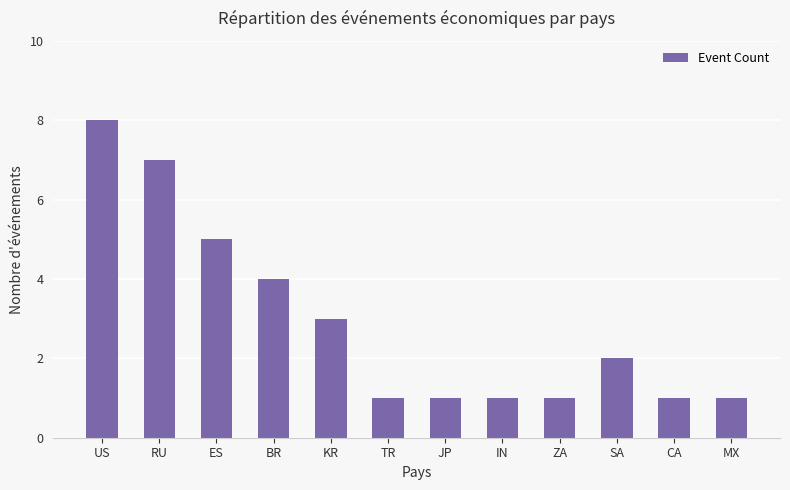

Count the values in the range 1 to 5.

10